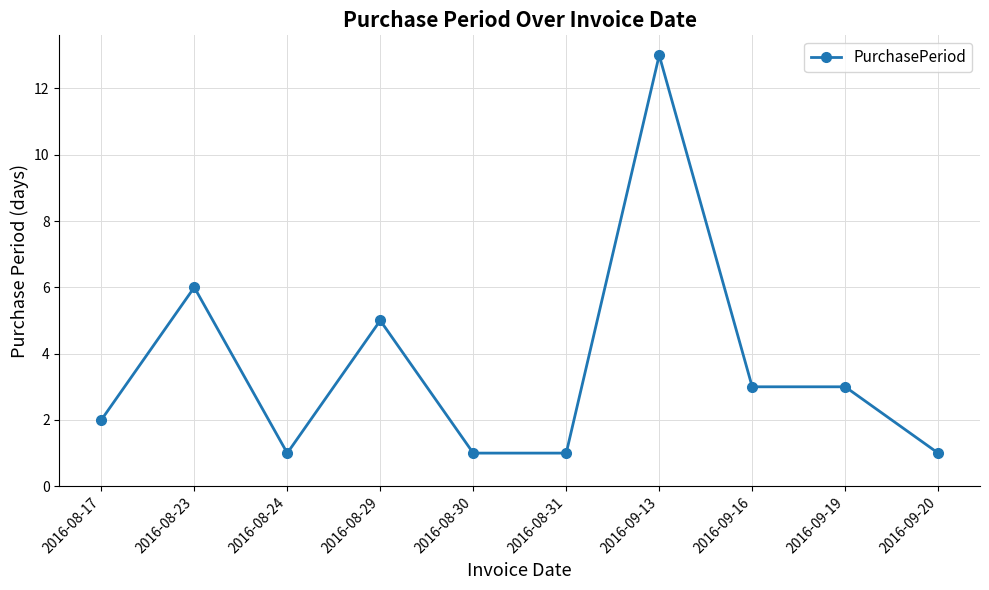

How many data points does each series have?

10